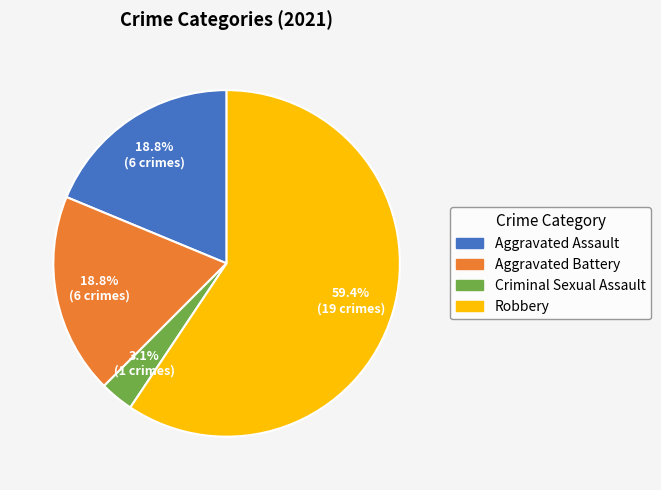

Which has a higher value, Robbery or Aggravated Battery?

Robbery